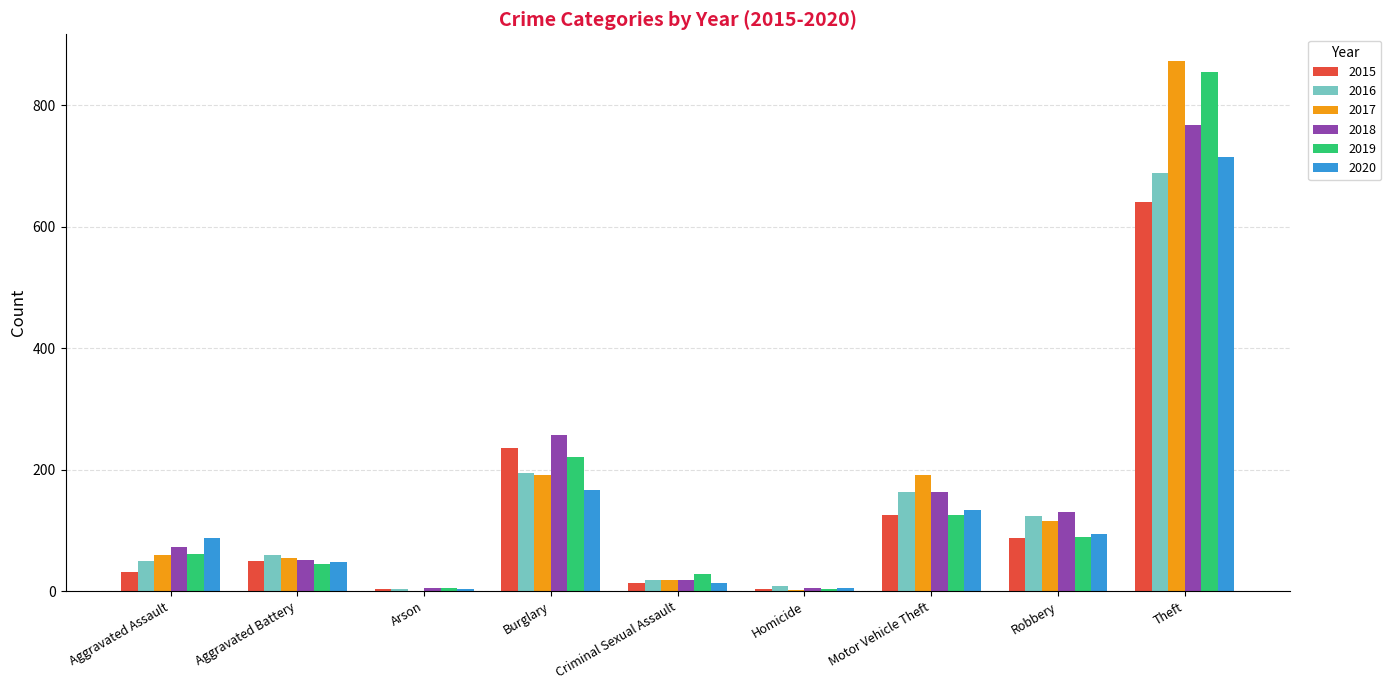

Is the value of 2018 at Homicide greater than the value of 2016 at Robbery?

No